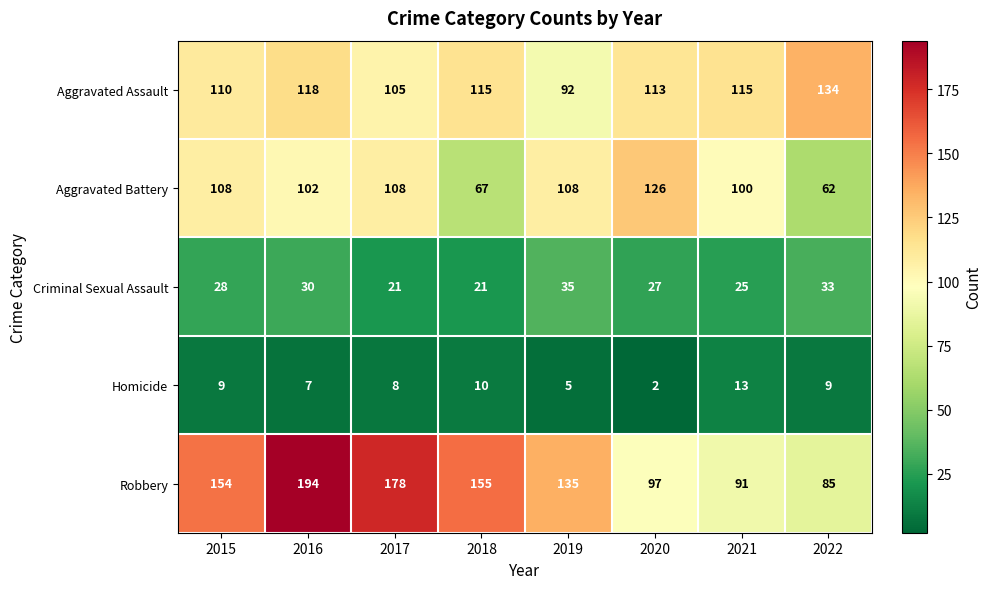

List the series in order of their peak value, lowest first.

Homicide, Criminal Sexual Assault, Aggravated Battery, Aggravated Assault, Robbery